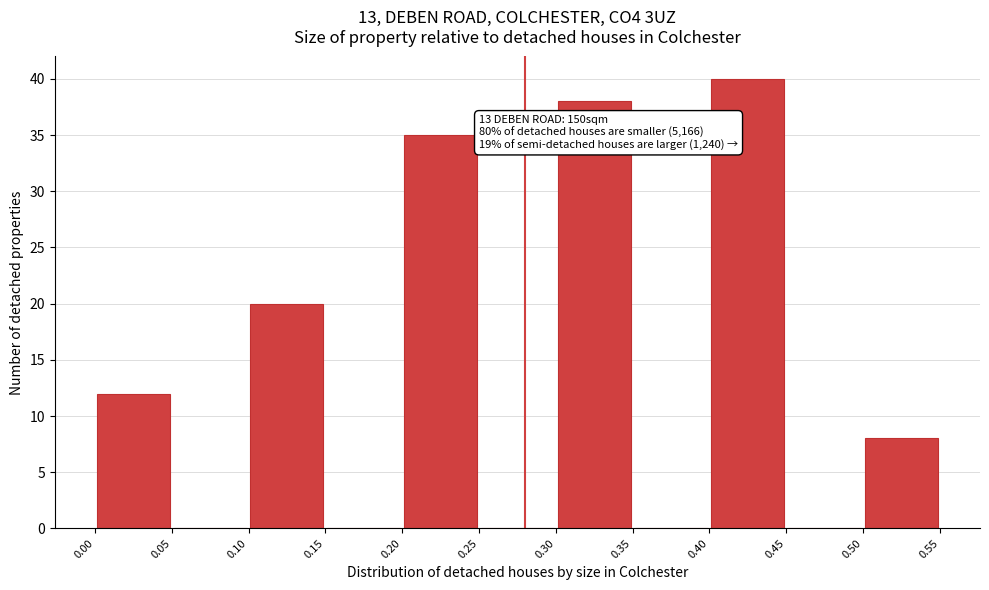

Which range on the x-axis has the tallest bar?

0.40 to 0.45